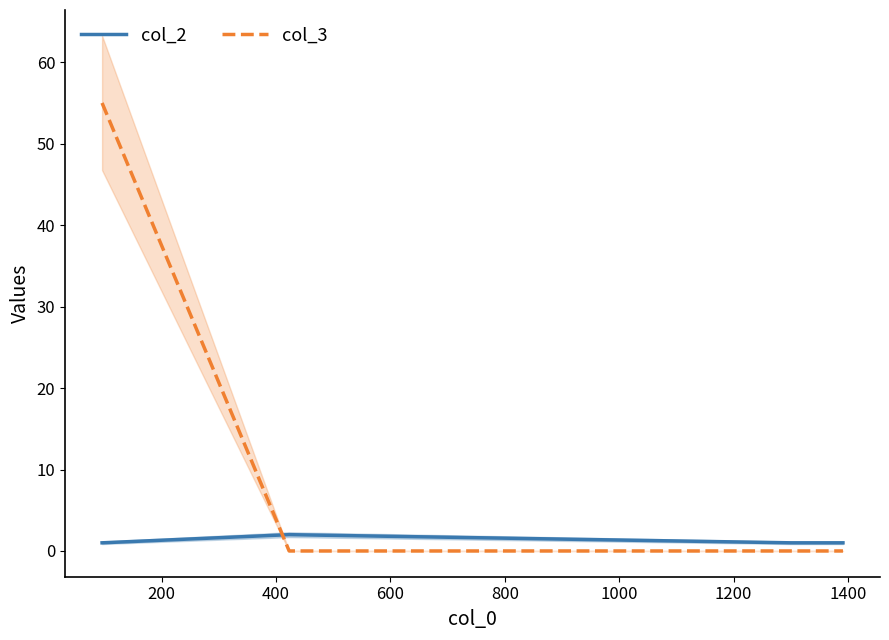

How many data points in col_2 are above 1?

1